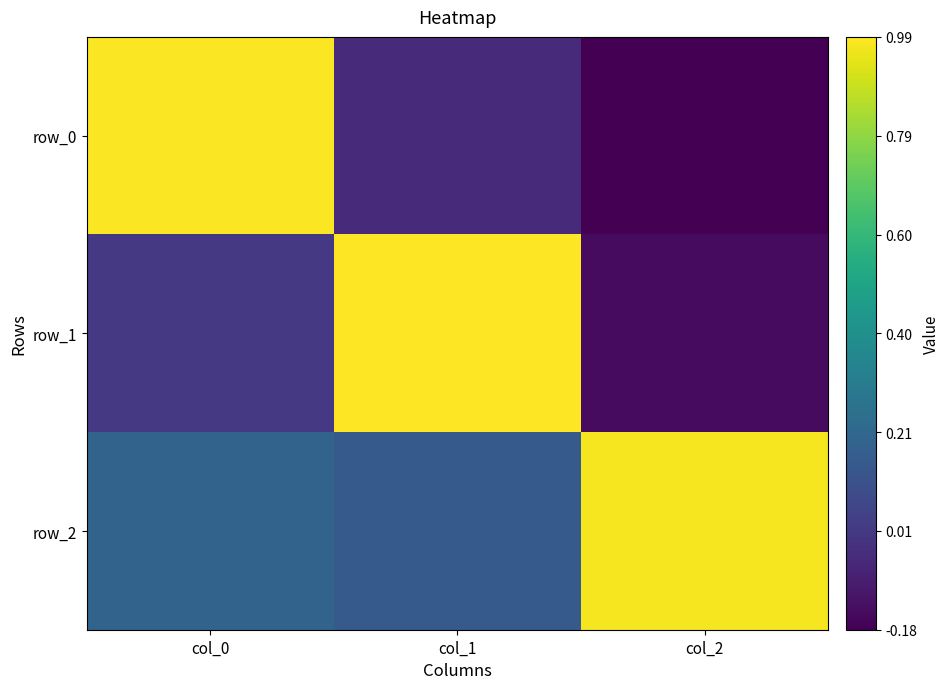

What is the total value across all series at col_1?

1.1